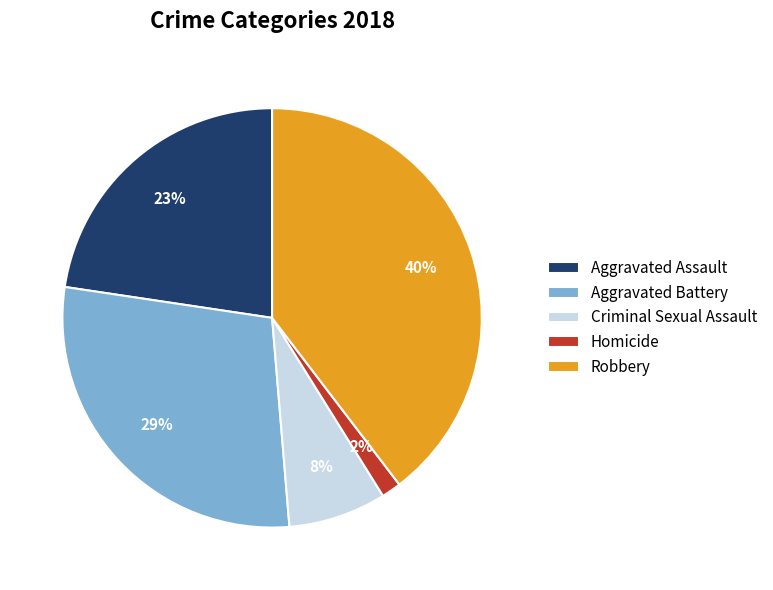

To the nearest percent, what is the average slice percentage?

20%